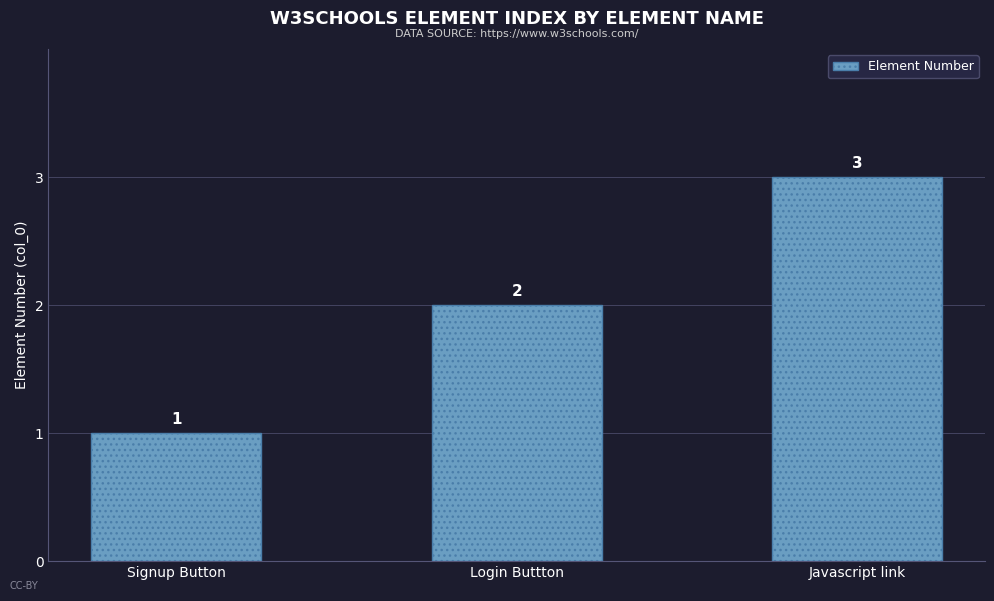

Where is the data nearest to the value 2?

Login Buttton